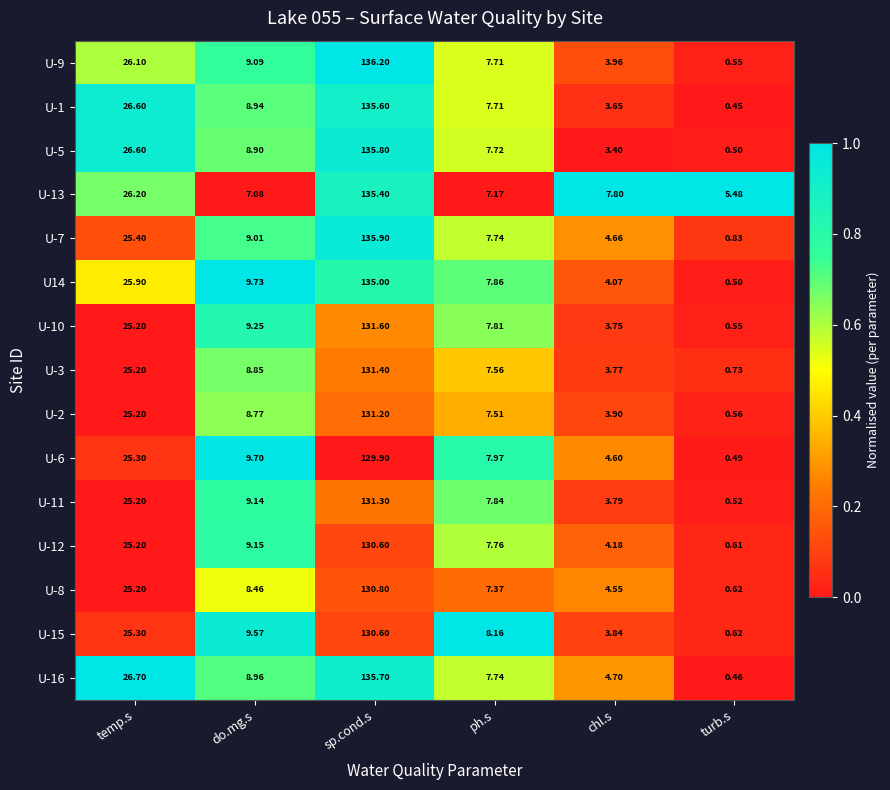

List the labels in order of U-2 value, largest first.

sp.cond.s, temp.s, do.mg.s, ph.s, chl.s, turb.s